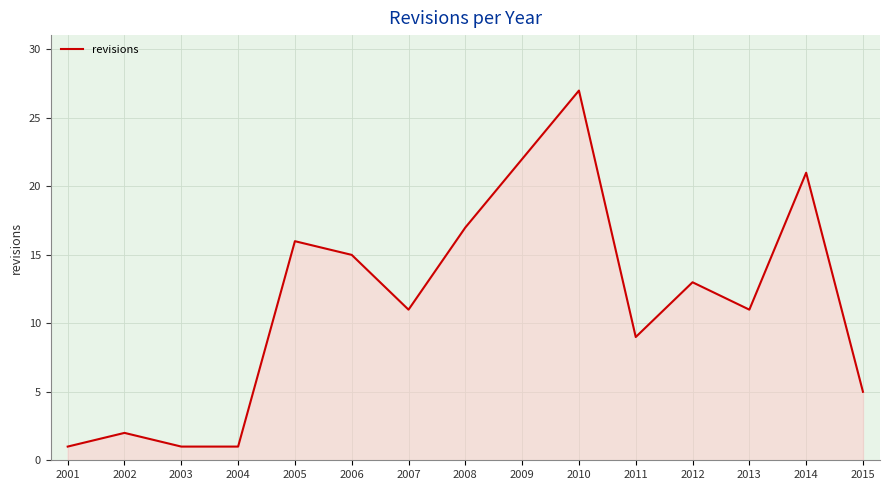

How many lines are shown in the chart?

1